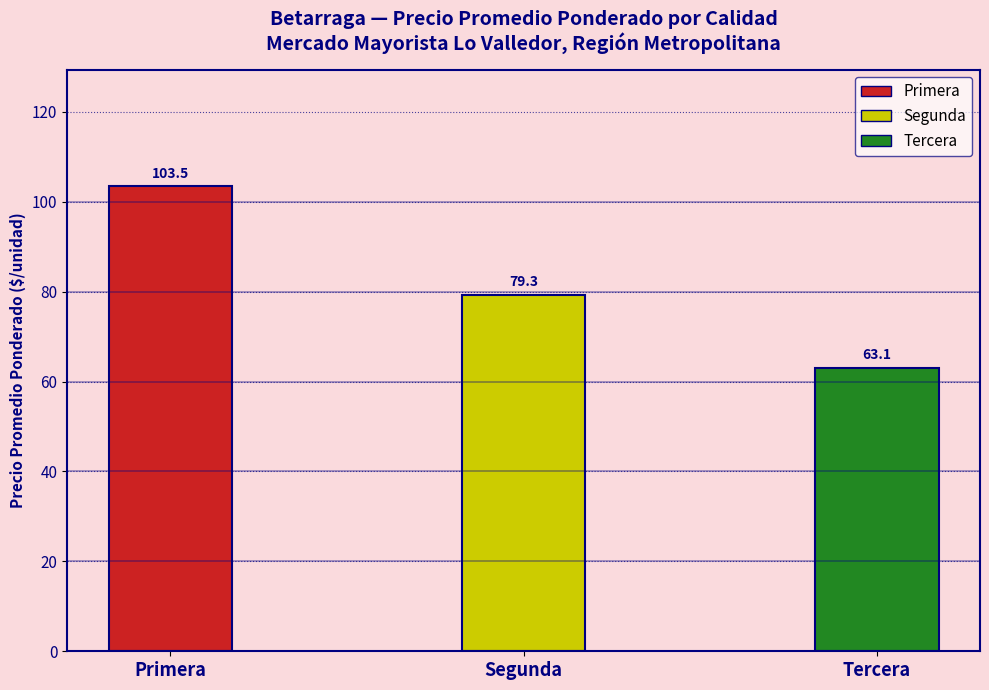

Where does the data first go above 79?

Primera